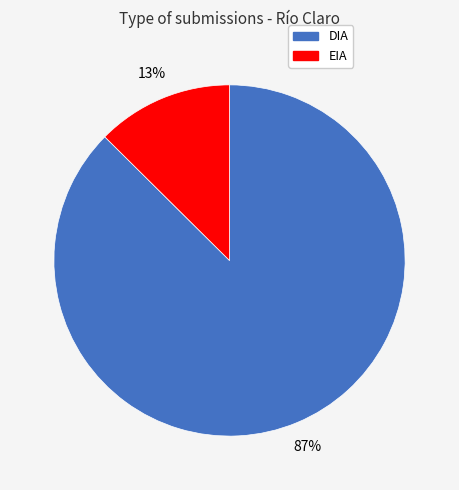

Which category has the biggest portion of the pie?

DIA